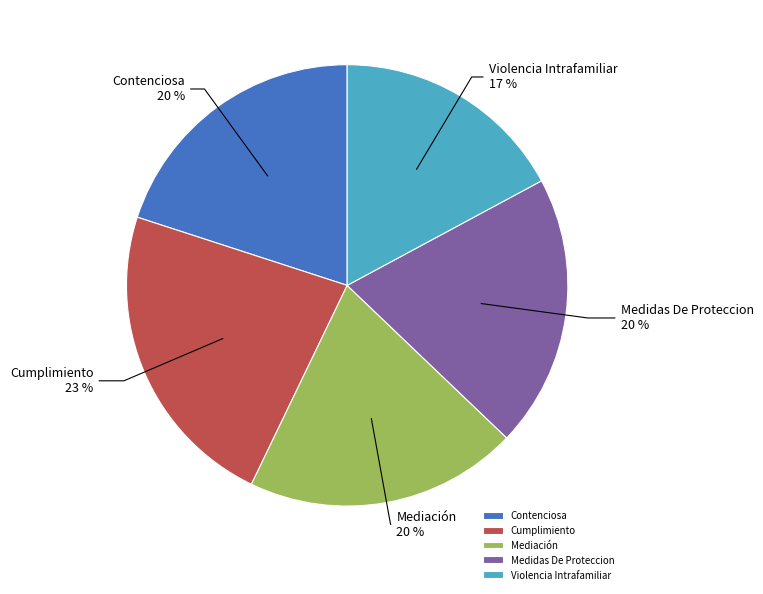

To the nearest percent, what portion does Violencia Intrafamiliar represent?

17%